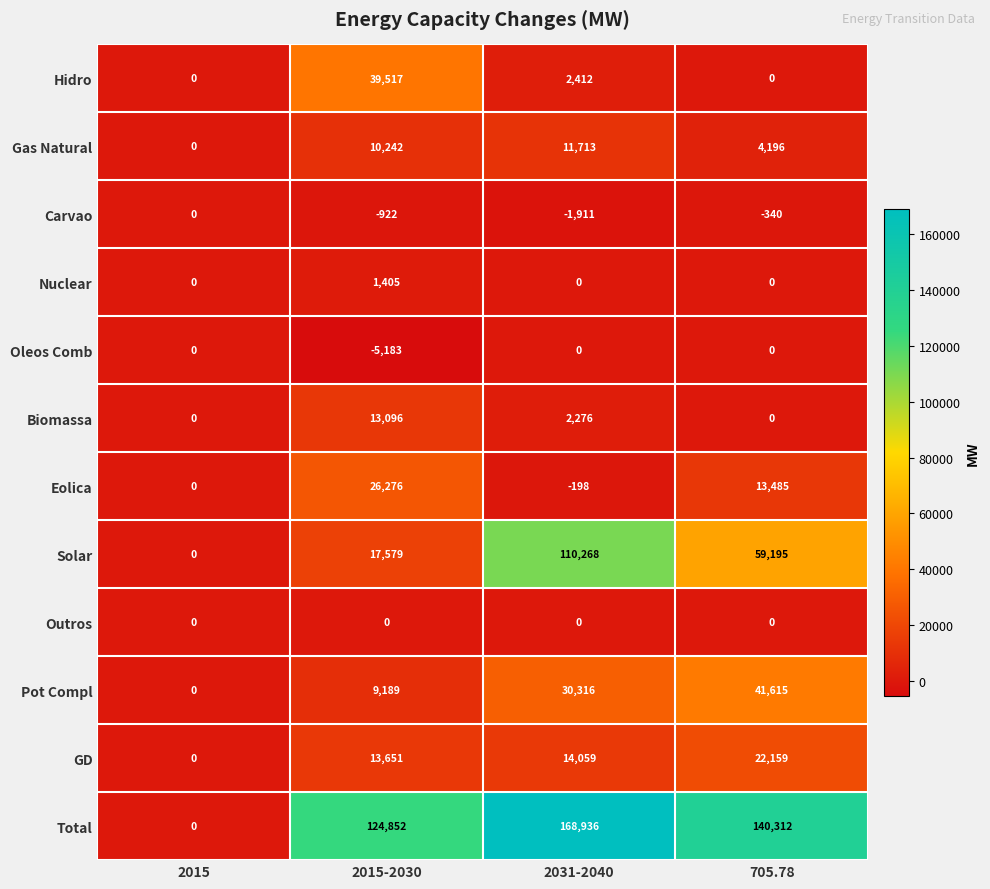

At how many categories does at least one series exceed 123322?

3